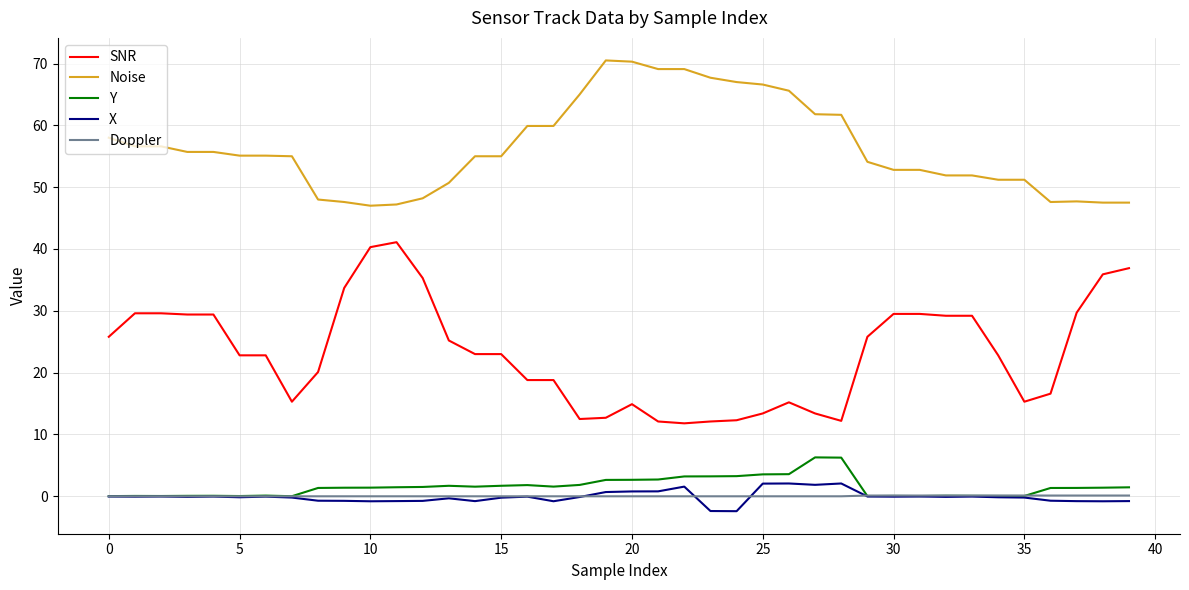

True or false: X and Noise intersect in this chart.

False